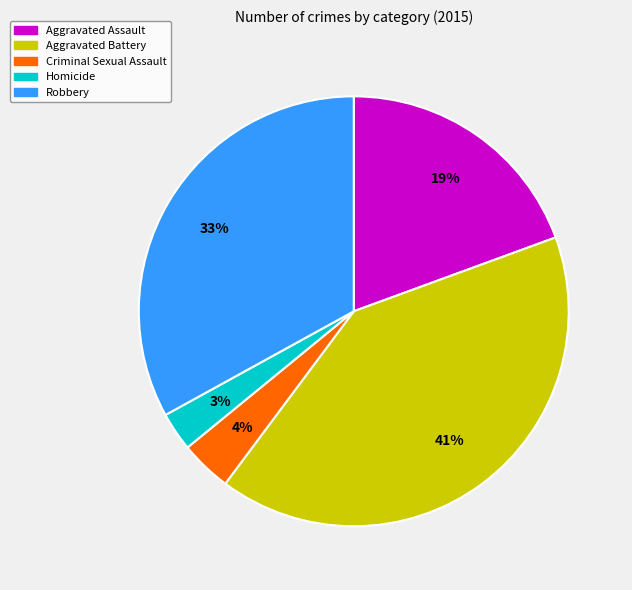

Is it true that Homicide is 3% of the pie?

True